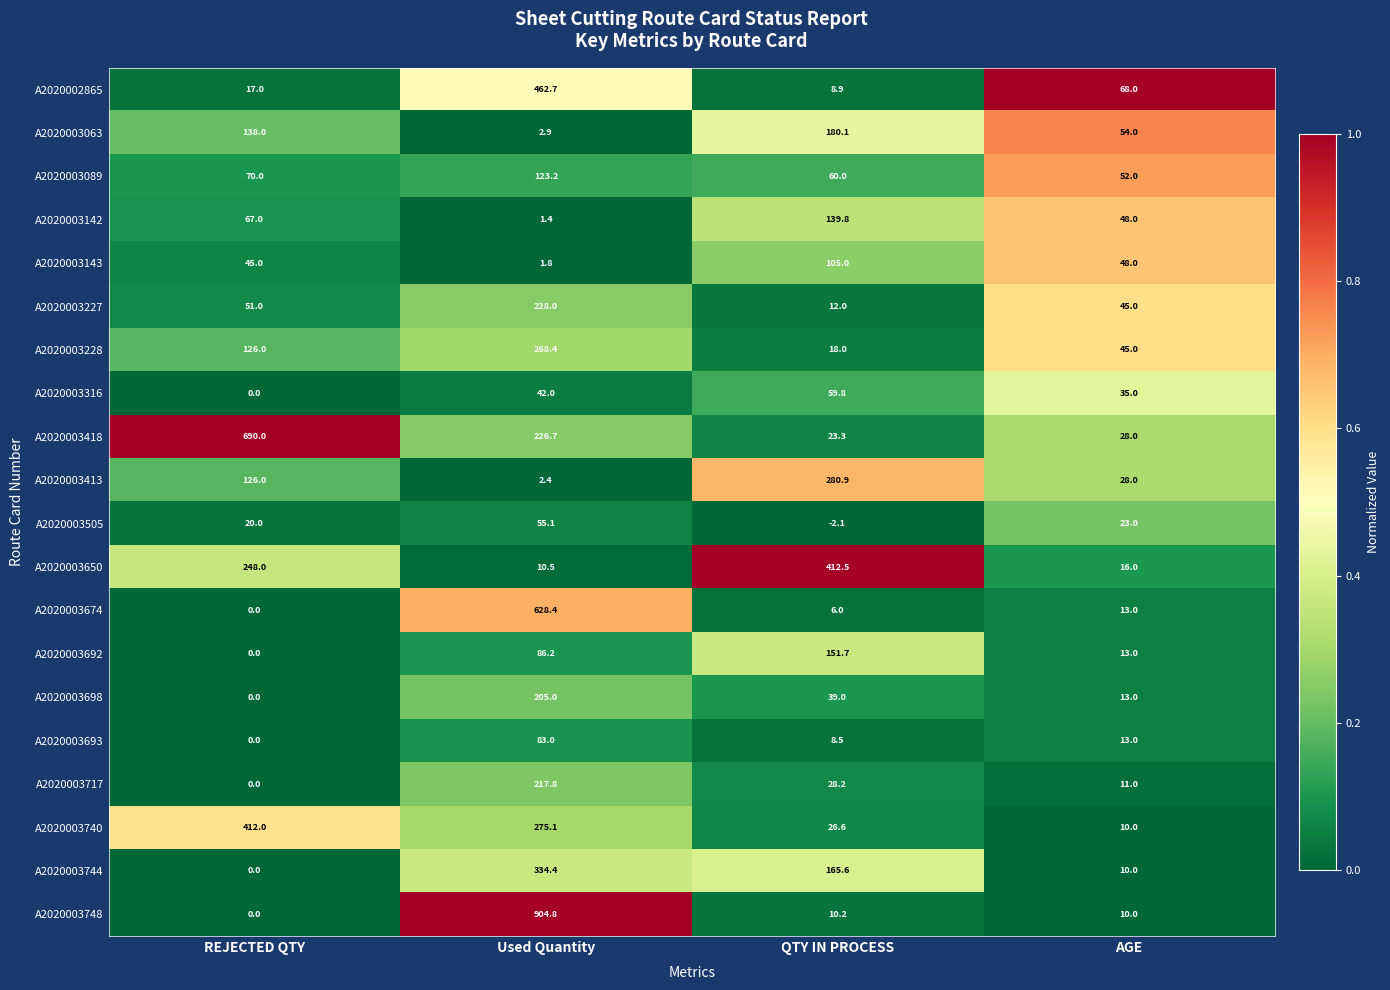

What is the sum of all A2020003227 values?

336.0